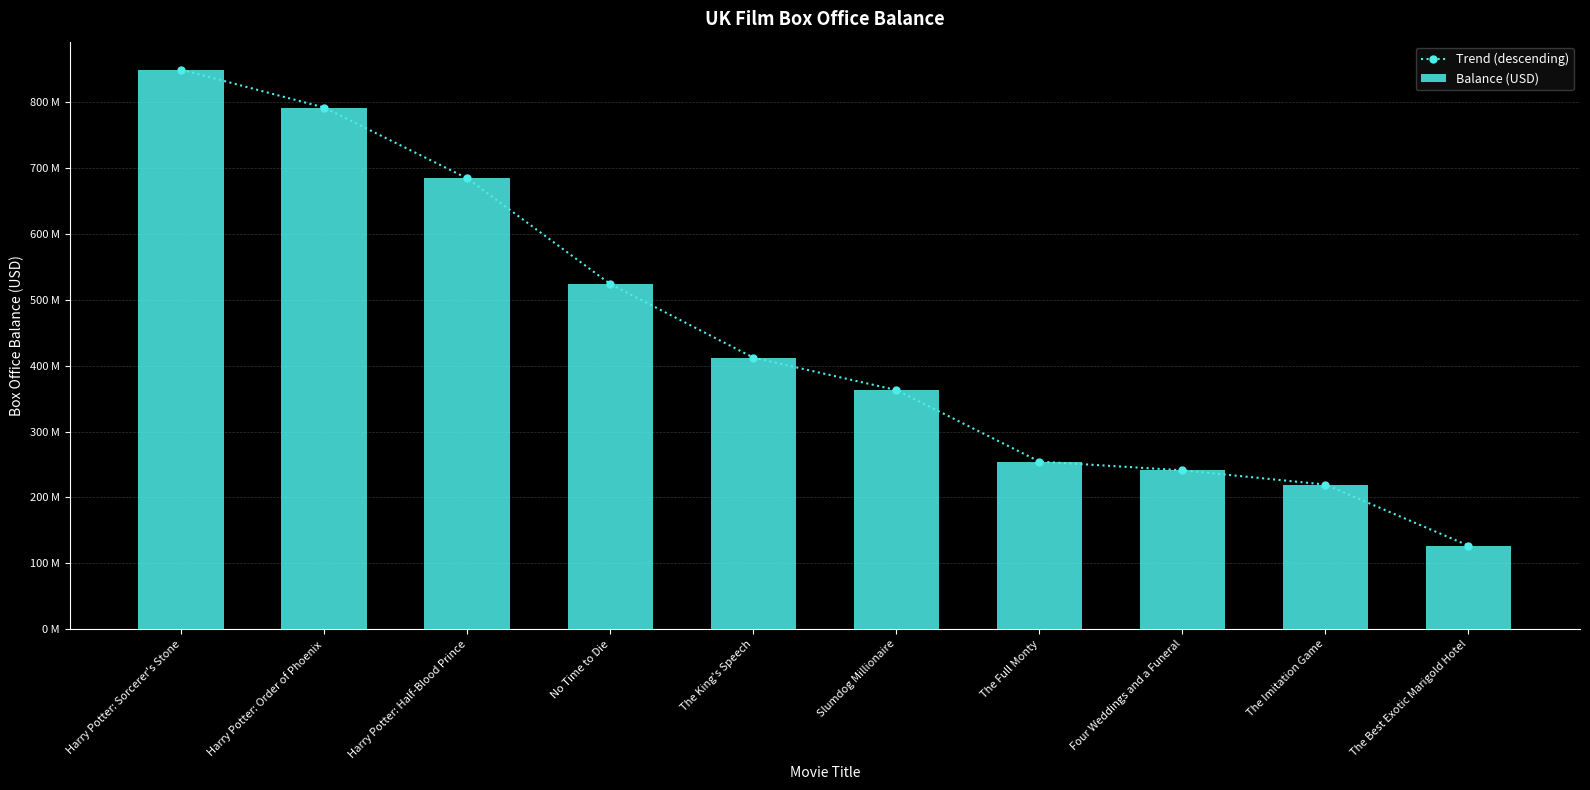

Where is Balance (USD) nearest to the value 488295763?

No Time to Die